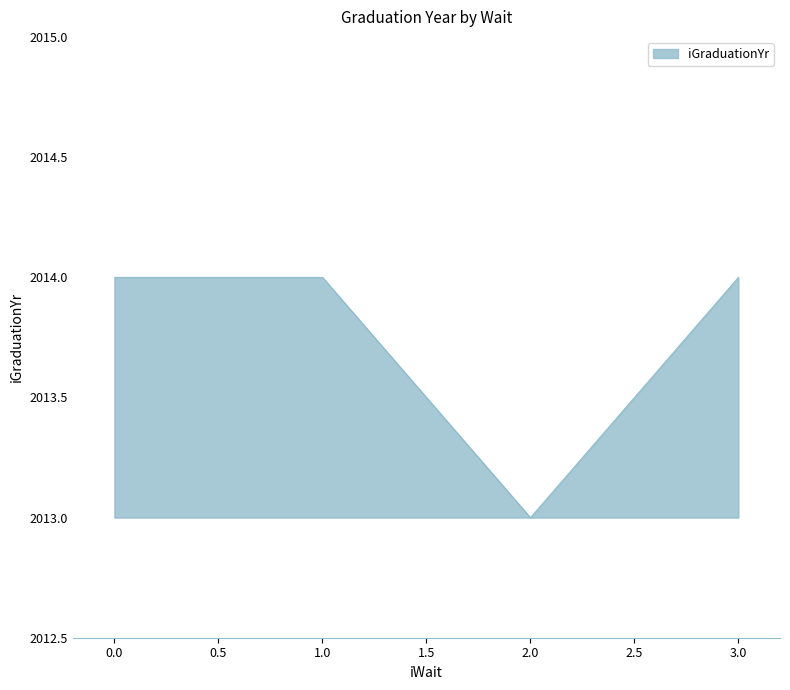

Reading left to right, list all the values displayed in this chart.

2014	2014	2013	2014